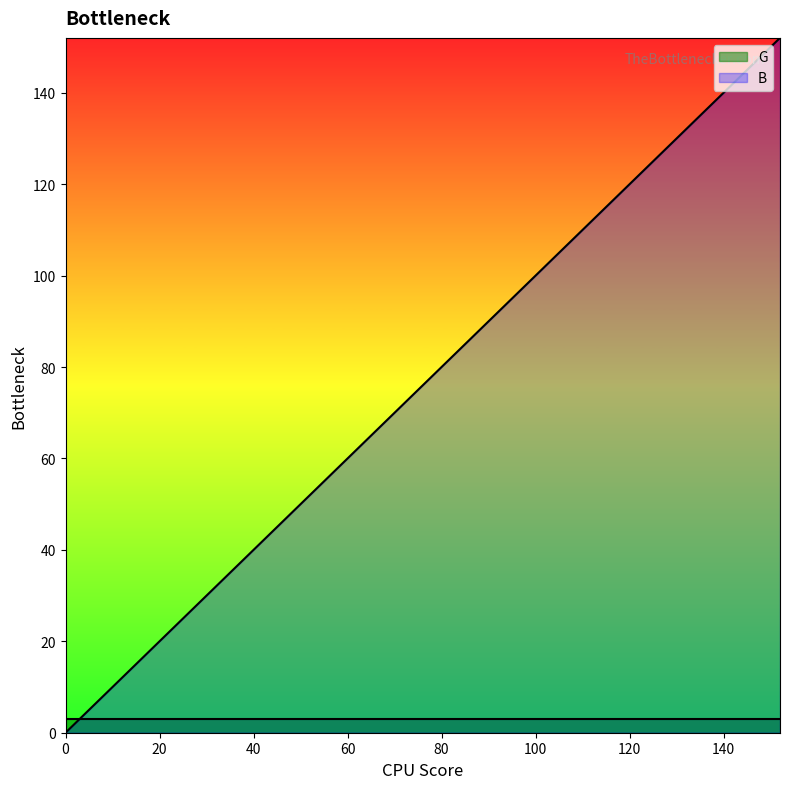

Reading left to right, transcribe all the data shown in this chart.

0	8	16	24	32	40	48	56	64	72	80	88	96	104	112	120	128	136	144	152